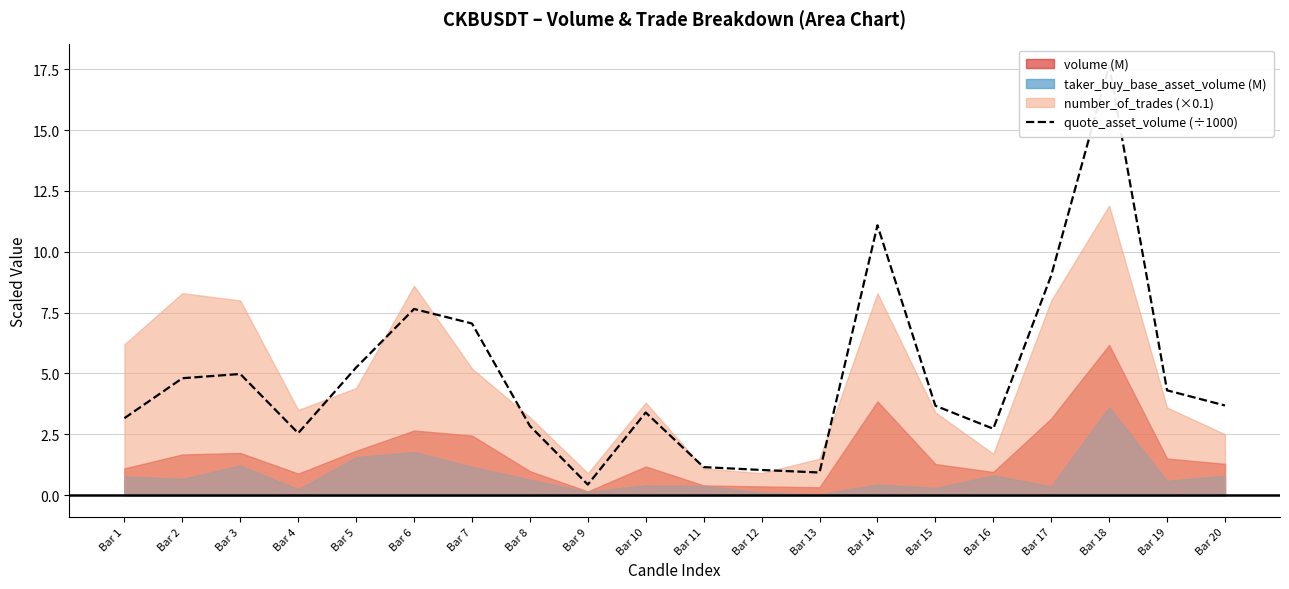

The value at Bar 1 is 3.2. True or false?

True